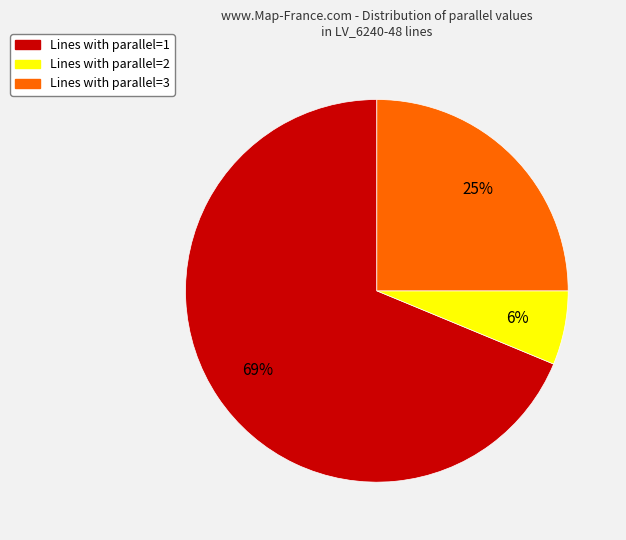

To the nearest percent, what is the average slice percentage?

33%